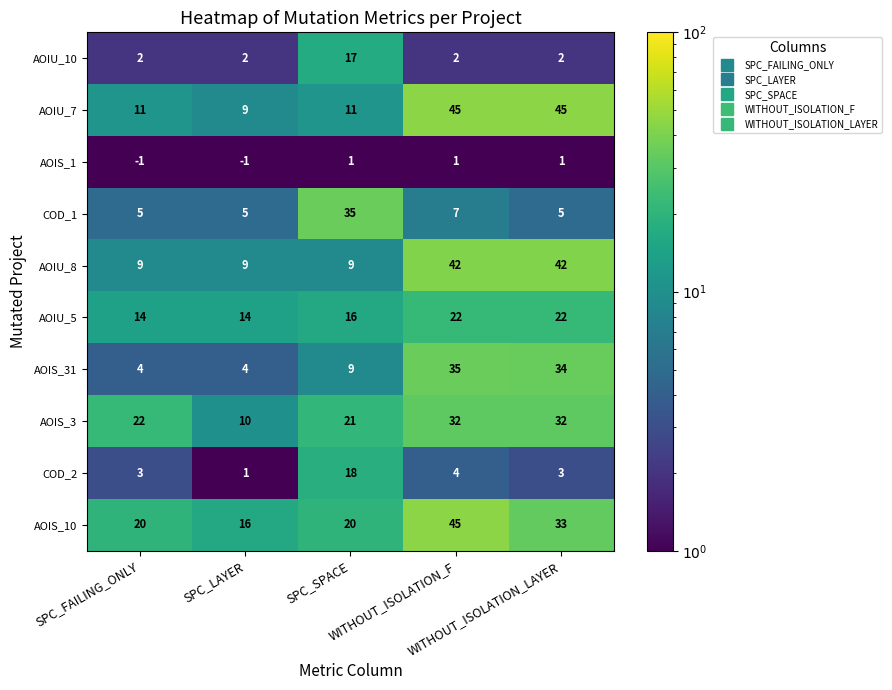

Between SPC_LAYER and SPC_SPACE, which series saw the biggest shift?

COD_1